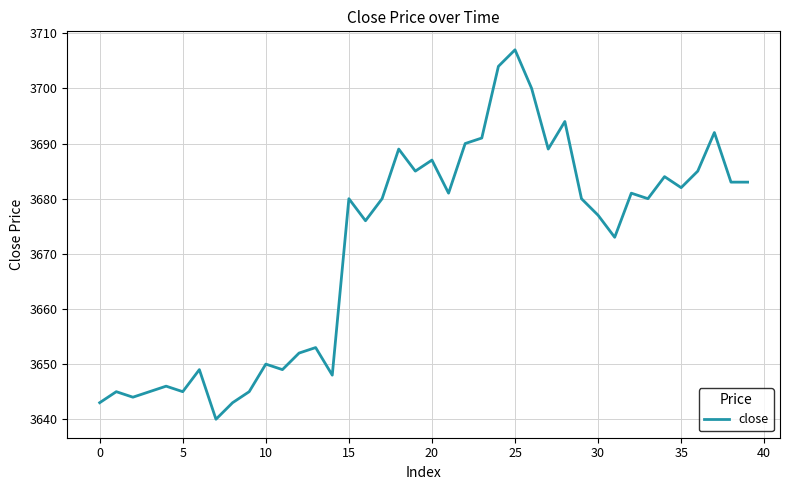

Reading left to right, extract all data points from this chart.

3643	3645	3644	3645	3646	3645	3649	3640	3643	3645	3650	3649	3652	3653	3648	3680	3676	3680	3689	3685	3687	3681	3690	3691	3704	3707	3700	3689	3694	3680	3677	3673	3681	3680	3684	3682	3685	3692	3683	3683